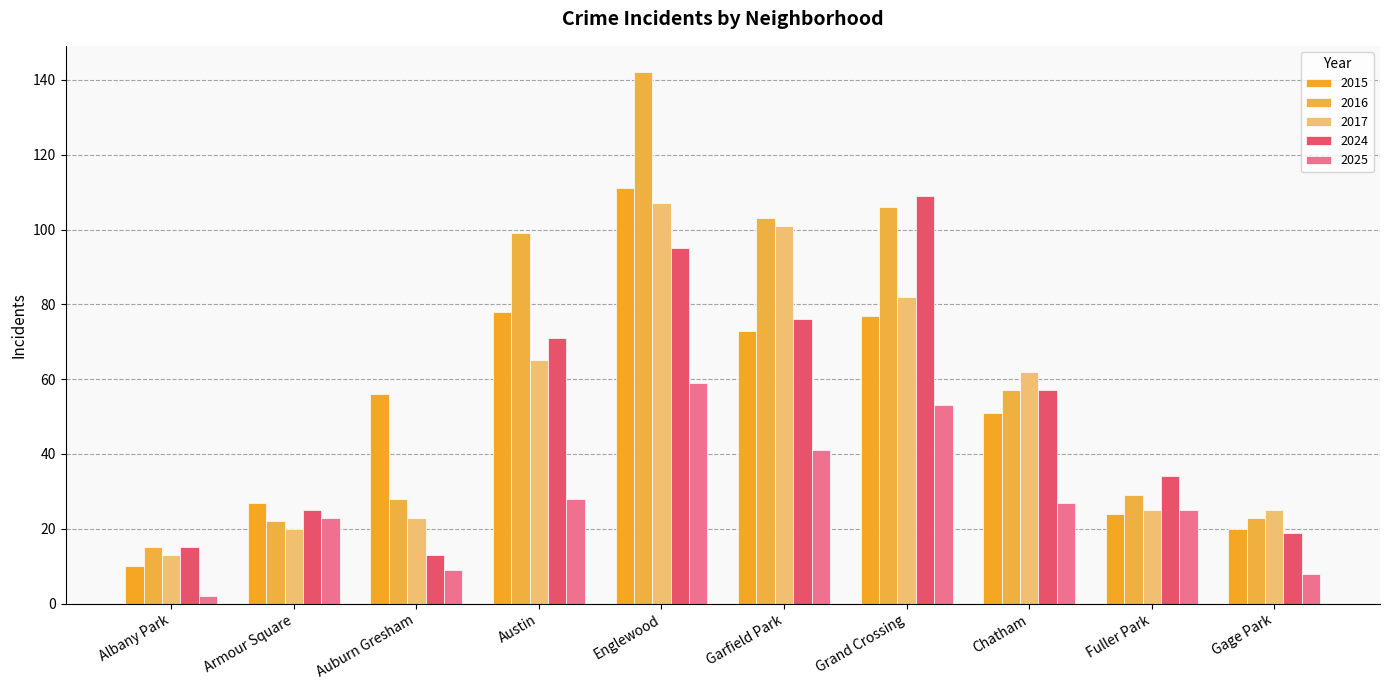

Read the 2025 value at Auburn Gresham.

9